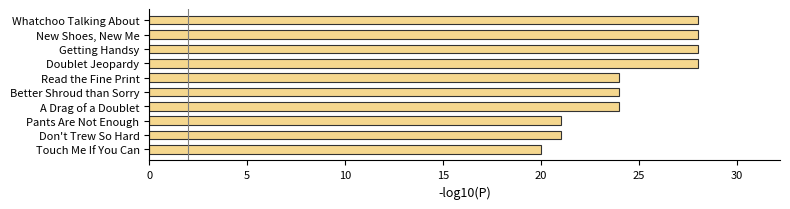

Approximately how many times larger is the value at Better Shroud than Sorry compared to New Shoes, New Me?

0.9